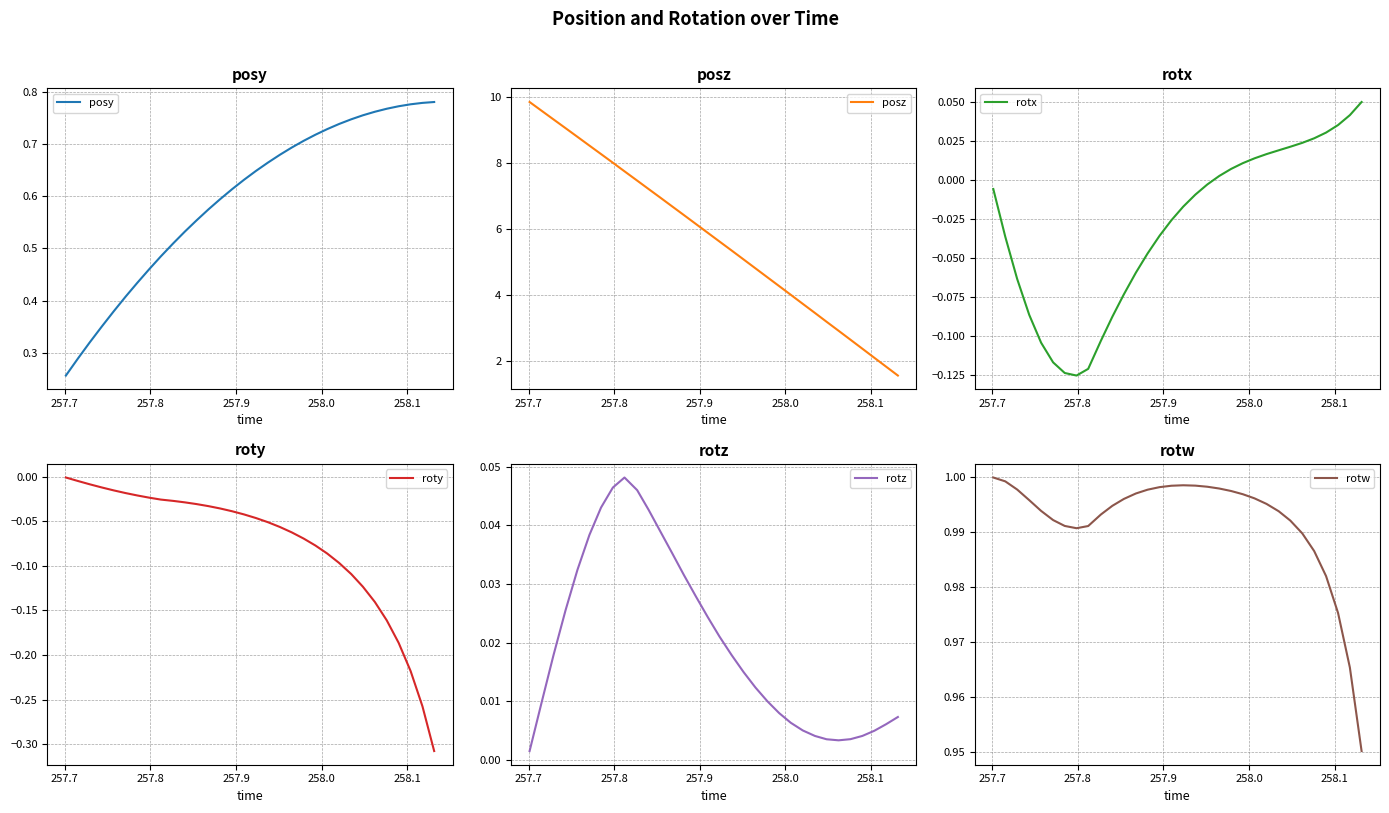

True or false: roty and posz intersect in this chart.

False